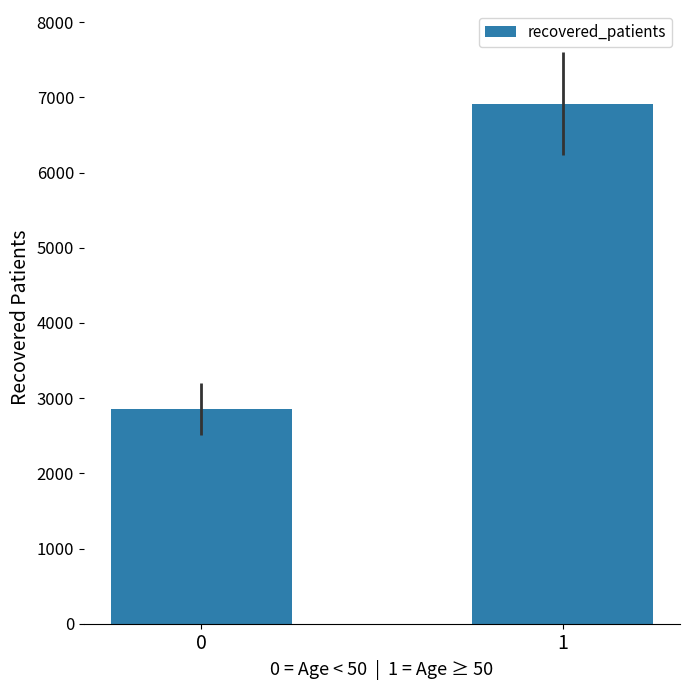

Which category has the highest value across all series?

1